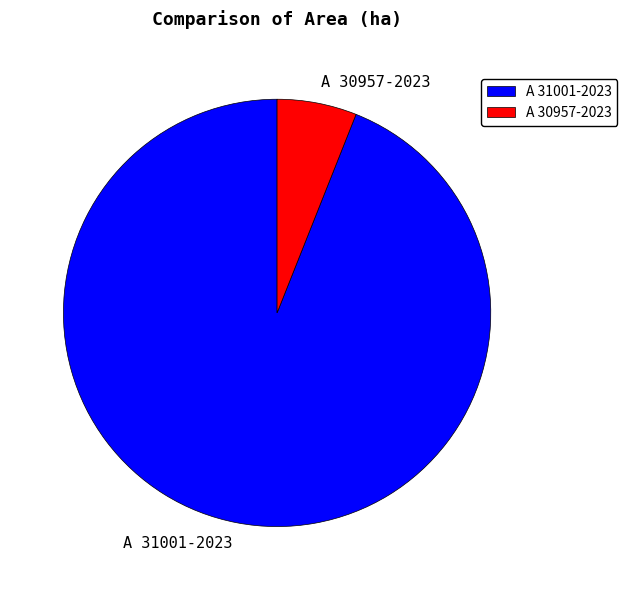

Rank the categories by value from highest to lowest.

A 31001-2023, A 30957-2023